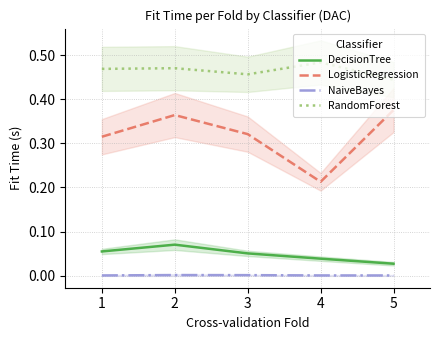

What are all the series names shown in the legend?

DecisionTree, LogisticRegression, NaiveBayes, RandomForest